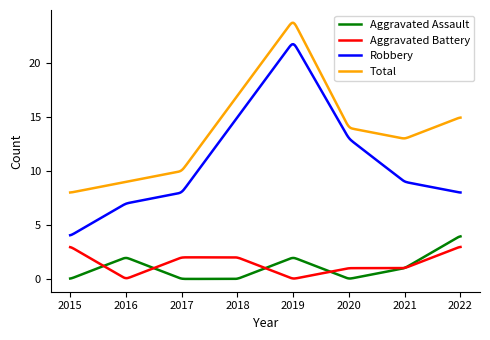

Which series has the largest total across all categories?

Total